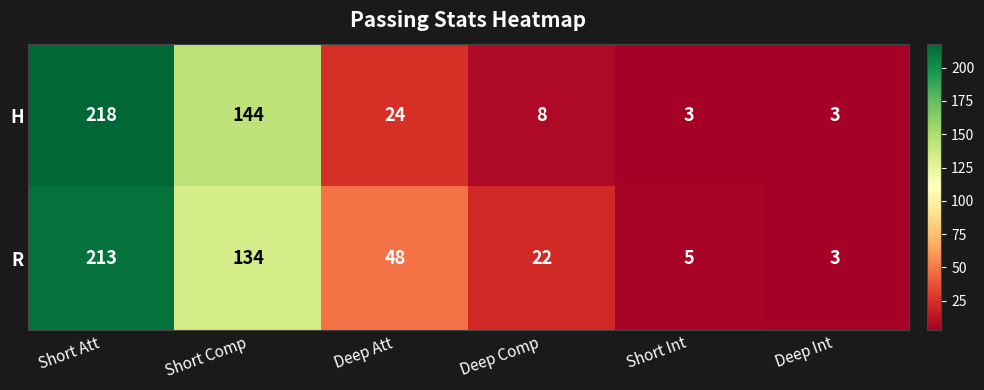

Rank the series at Short Comp from highest to lowest value.

H, R